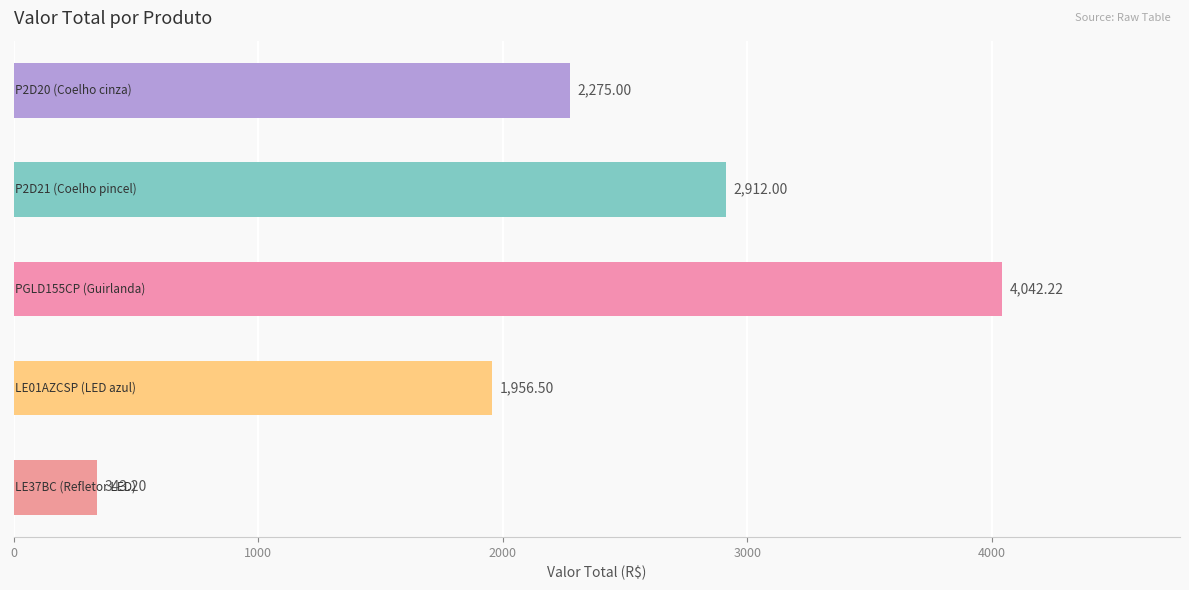

What is the difference between the maximum and second lowest values?

2085.7